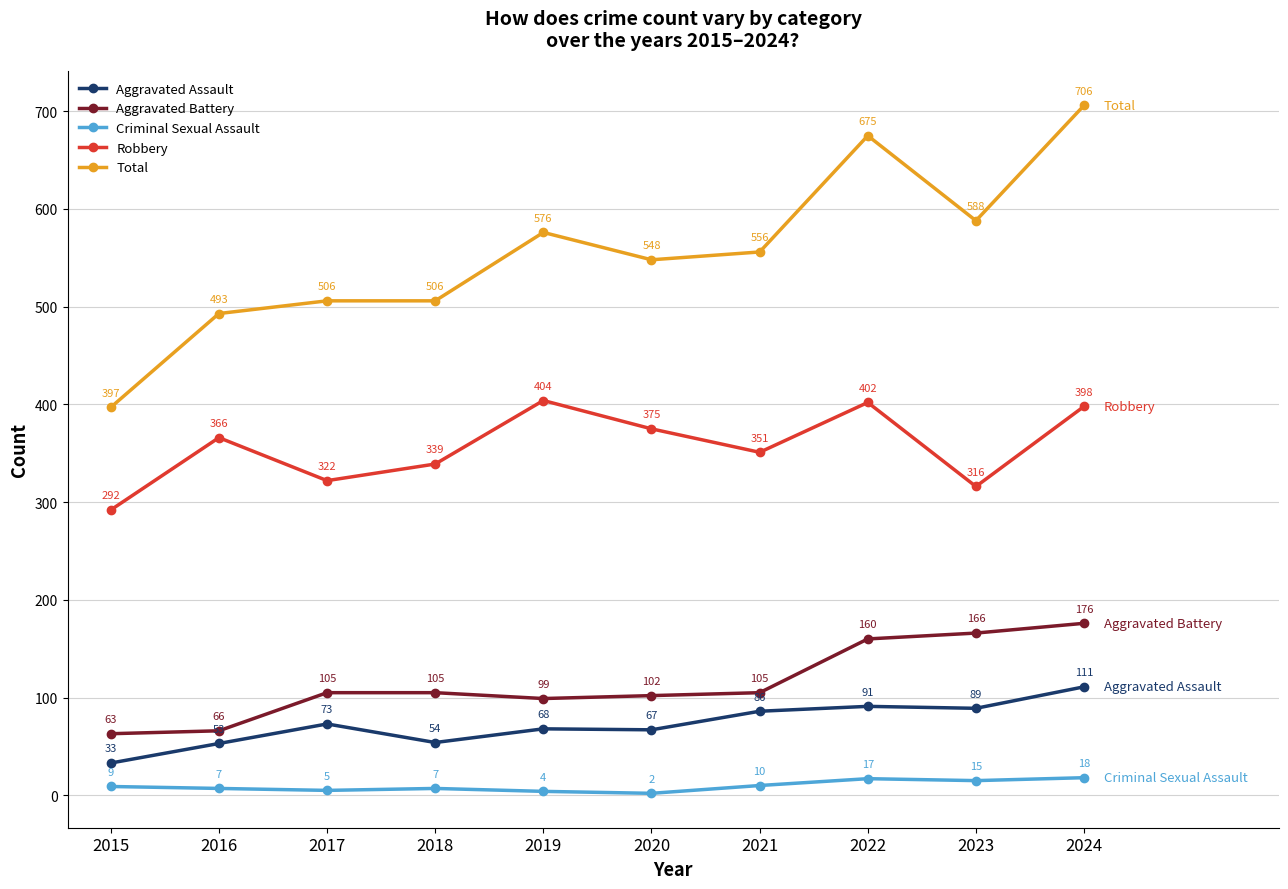

Is the value of Robbery at 2024 greater than the value of Aggravated Battery at 2017?

Yes